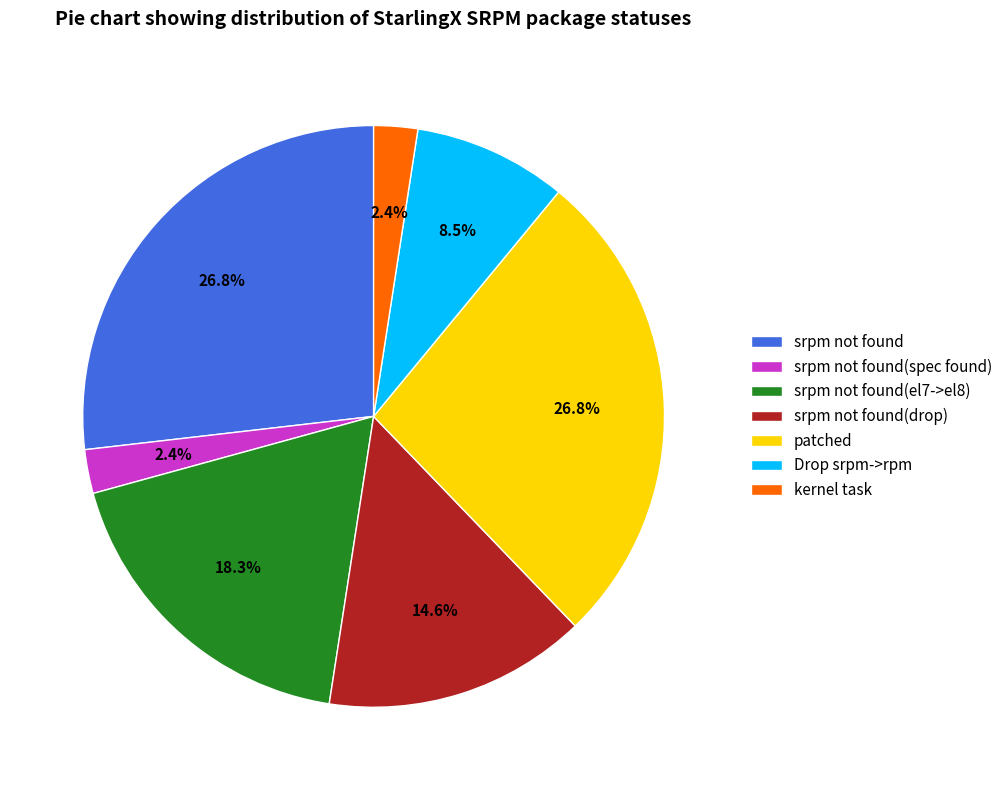

To the nearest percent, what is the combined percentage of srpm not found(el7->el8) and srpm not found(spec found)?

21%